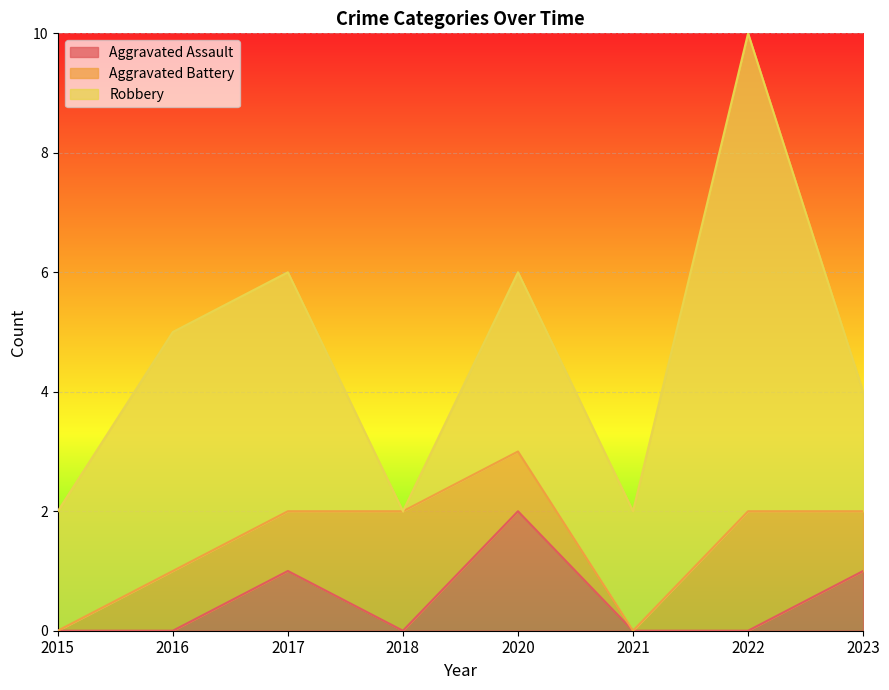

What is the value of the Aggravated Battery point at the 4th from the left?

2